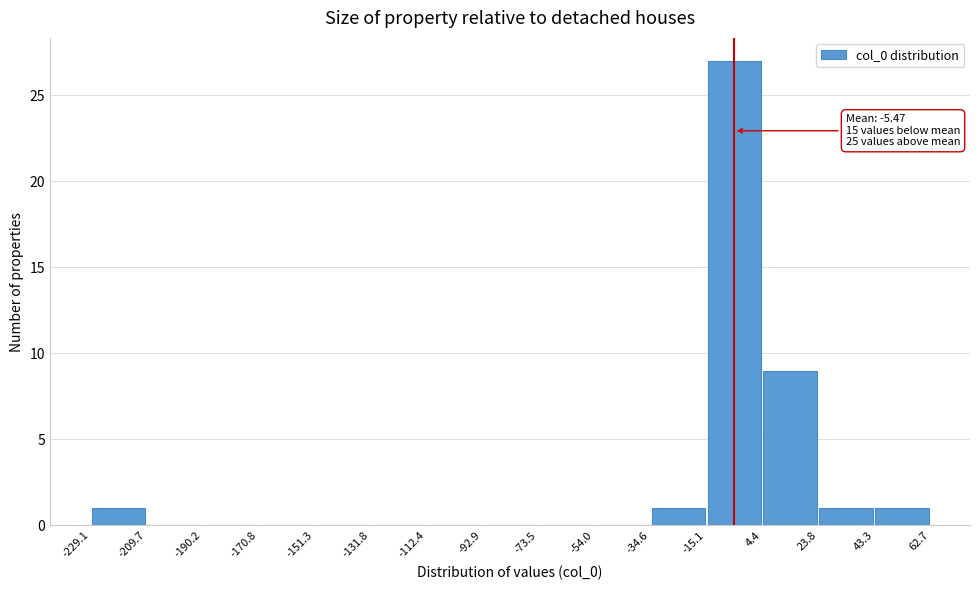

Over which range of the x-axis is the bar tallest?

-15.1 to 4.4